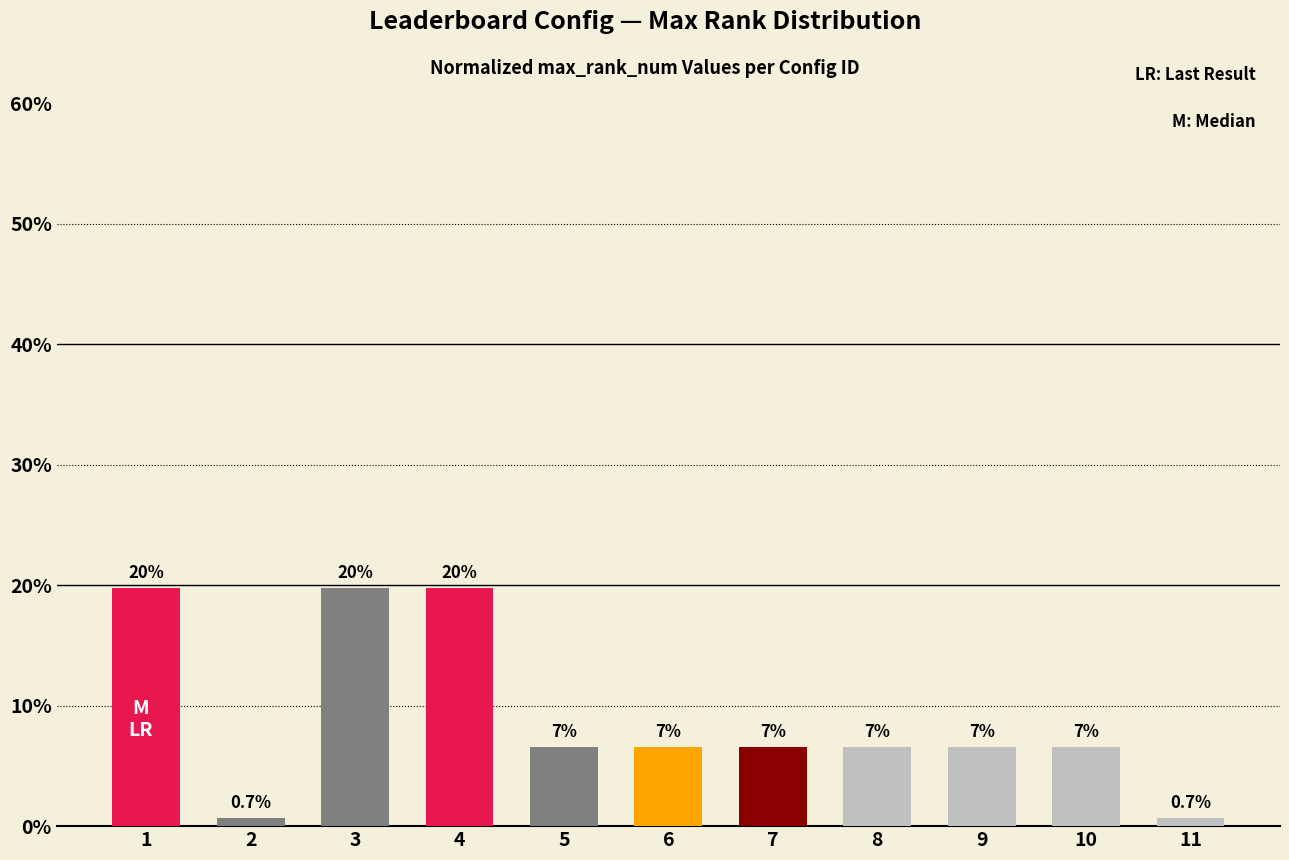

The chart shows a value of 3.9 at 5. True or false?

False